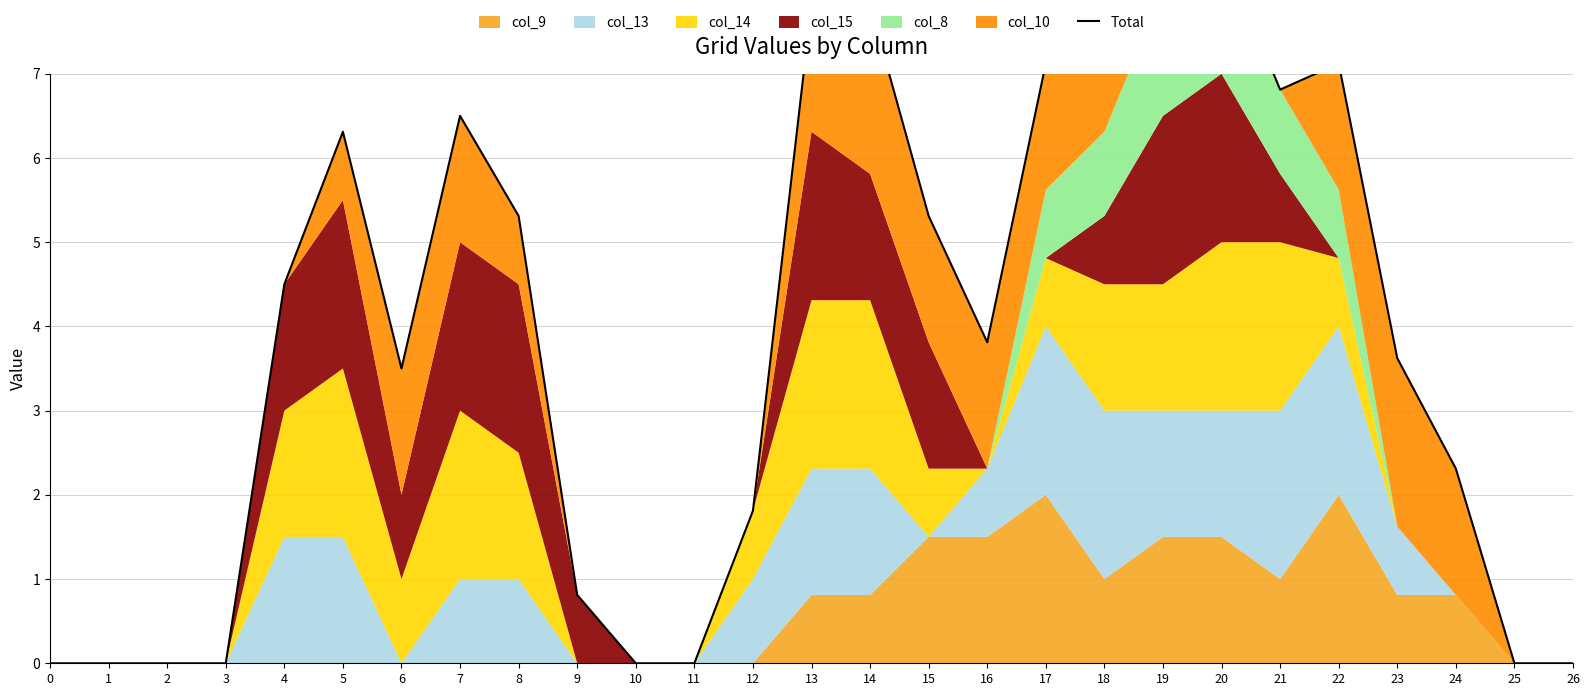

The chart shows a value of 5.3 at 8. True or false?

True